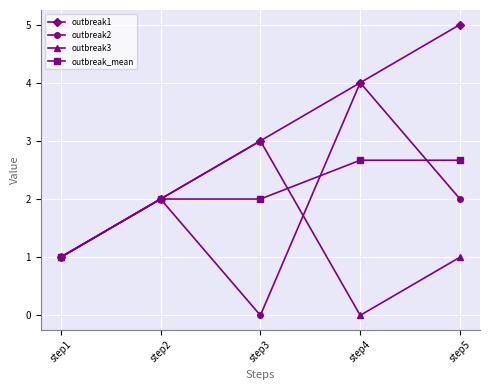

What is the sum of the outbreak3 values at step5 and step3?

4.0